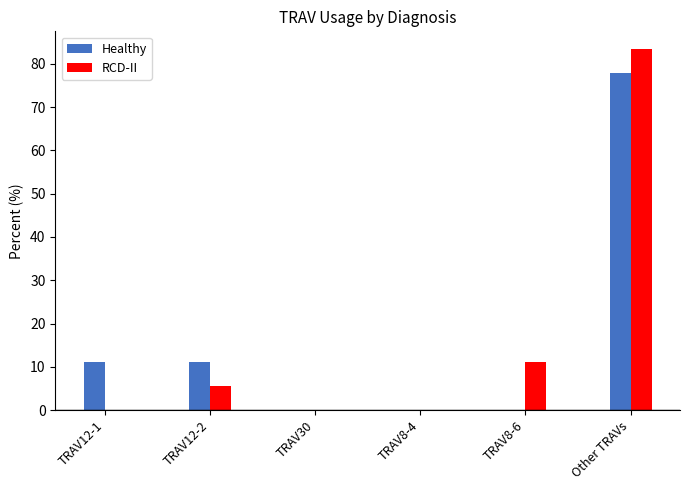

The value of RCD-II at TRAV30 is -38.4. True or false?

False